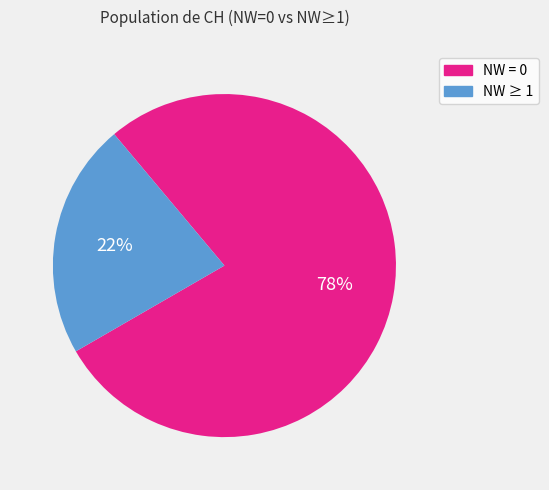

Combined, do NW = 0 and NW ≥ 1 account for over 50%?

Yes